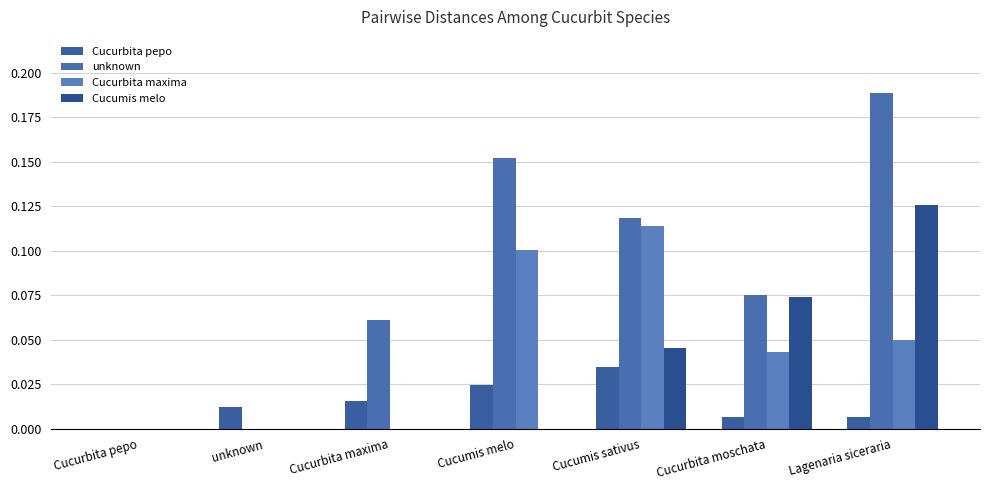

What is the spread (max minus min) of values at Cucurbita moschata?

0.1